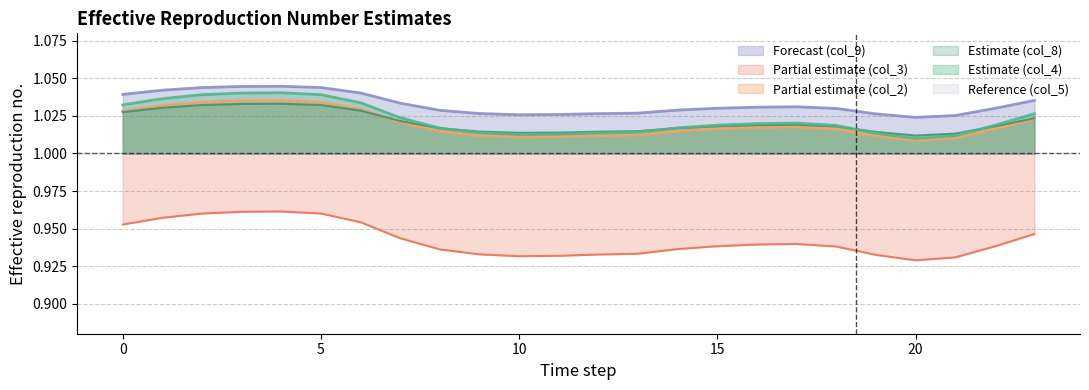

True or false: col_4 and col_2 cross at least once.

False